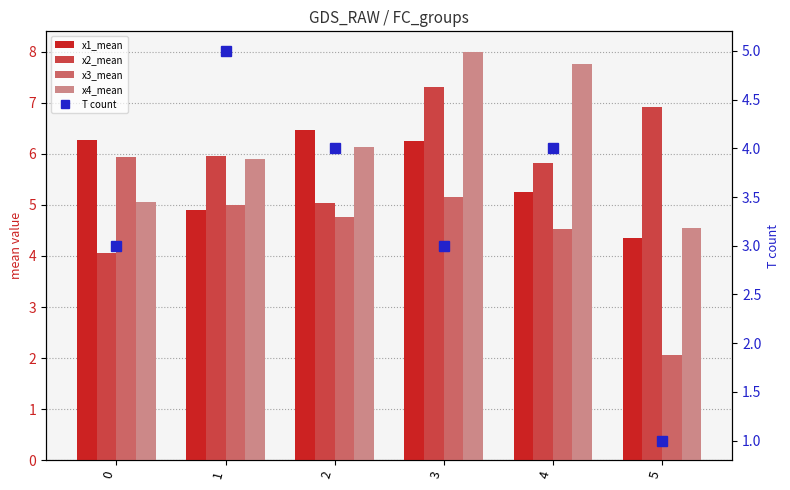

Which category has the highest value in the T count series?

1